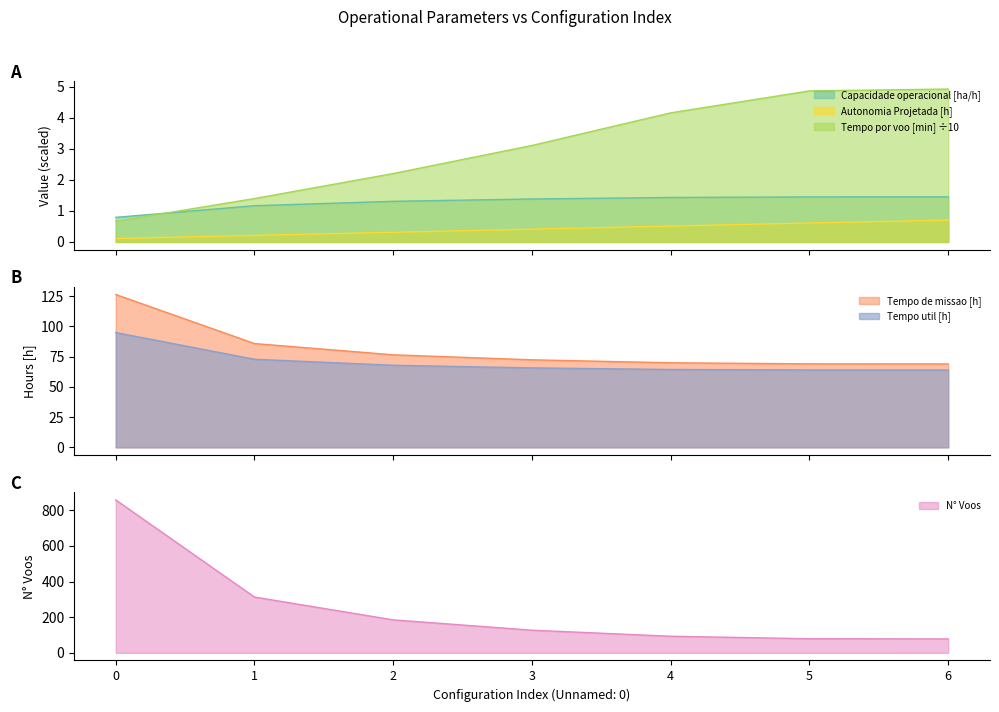

What is the sum of the Tempo por voo [min] values at 4 and 3?

7.3